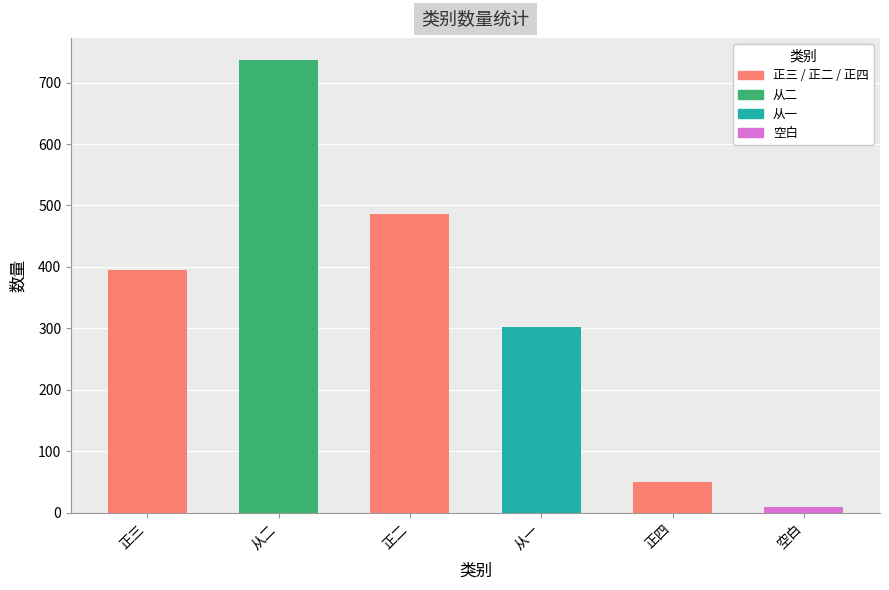

Reading right to left, what are all the values shown in this chart?

10	50	303	486	736	395